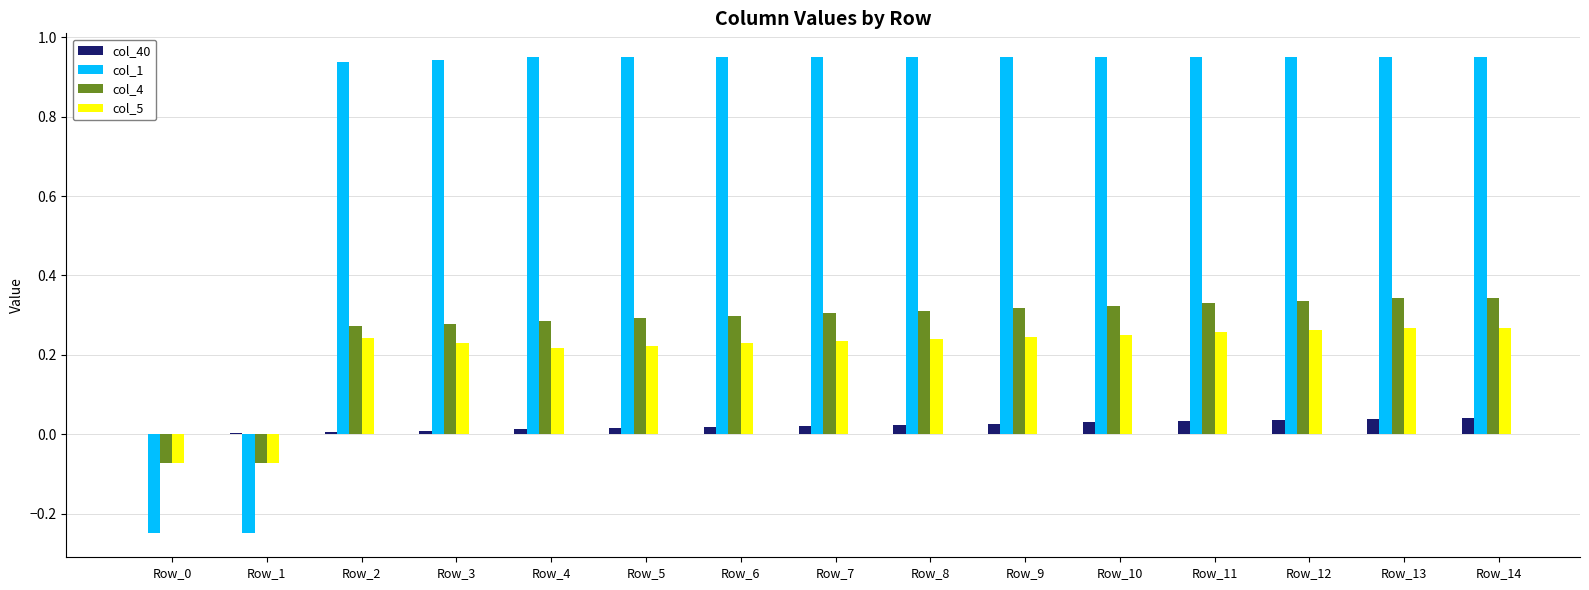

Which series has the largest total across all categories?

col_1